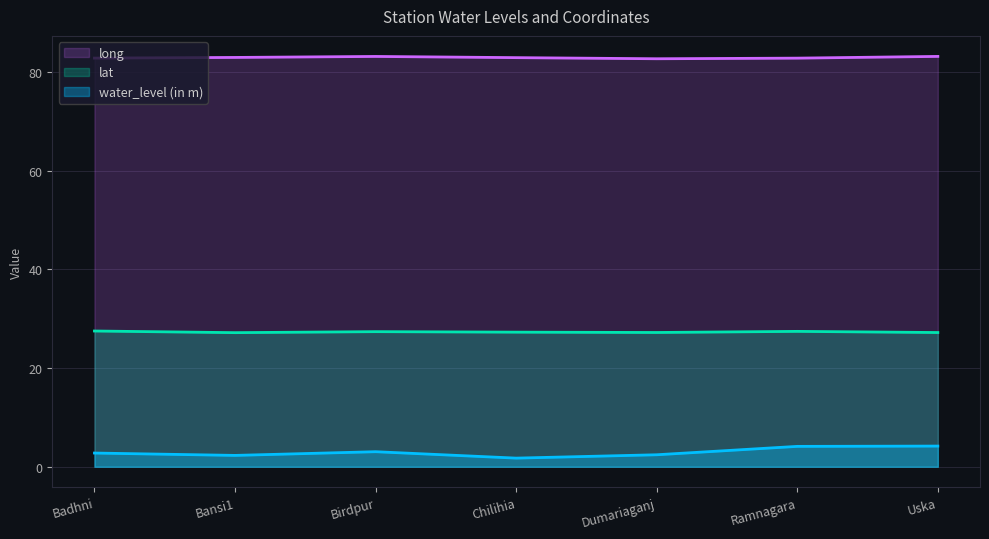

Reading right to left, what are all the values shown in this chart?

water_level (in m): 4.2	4.1	2.4	1.8	3.0	2.3	2.8
lat: 27.2	27.4	27.2	27.3	27.4	27.2	27.5
long: 83.1	82.8	82.7	82.9	83.1	82.9	82.8